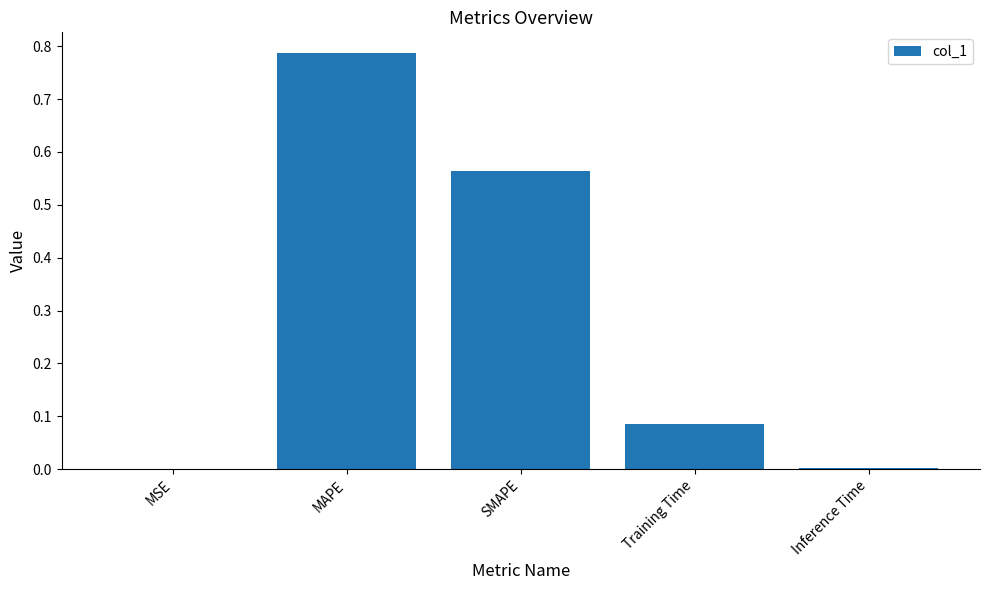

The chart shows a value of 1.4 at MAPE. True or false?

False